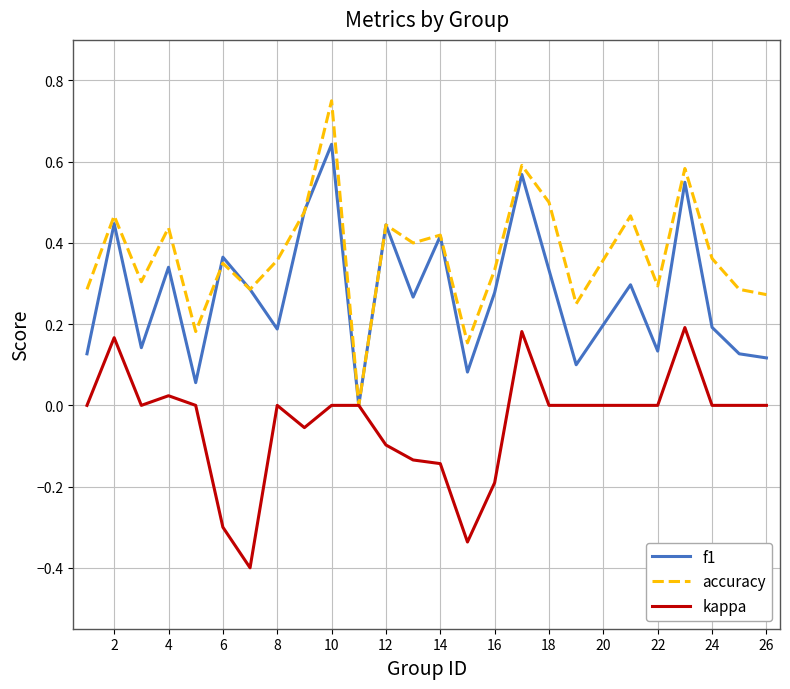

Rank the series by their average value, from highest to lowest.

accuracy, f1, kappa